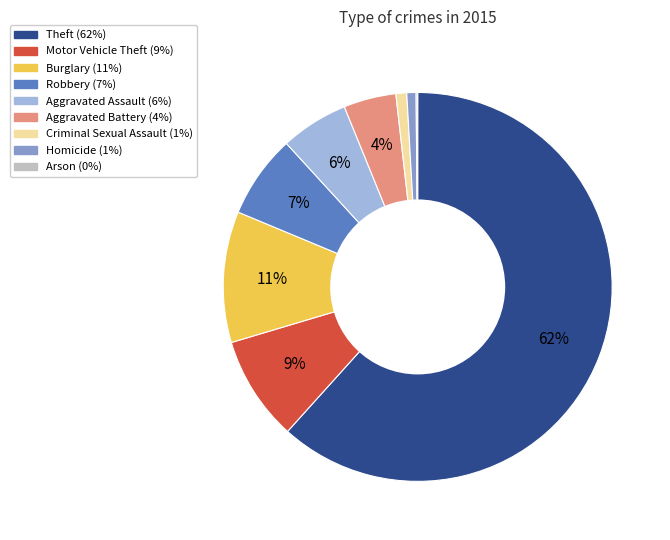

Does any single category account for the majority?

Yes